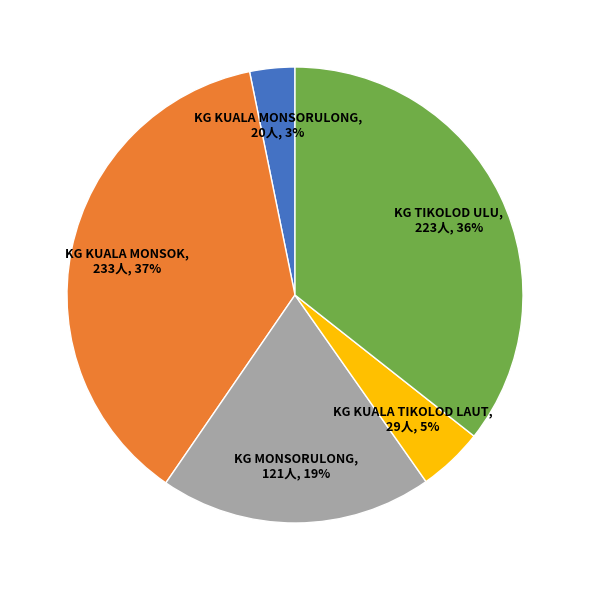

Is there a majority slice in this chart?

No